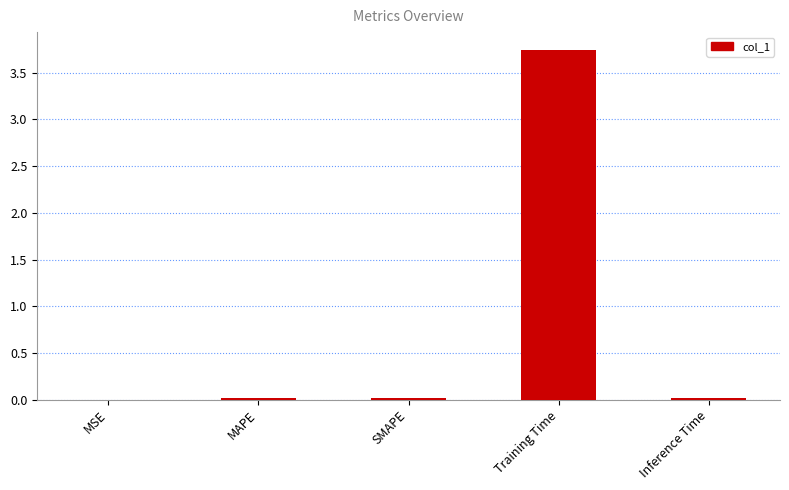

True or false: the data shows 0.0 at Inference Time.

True